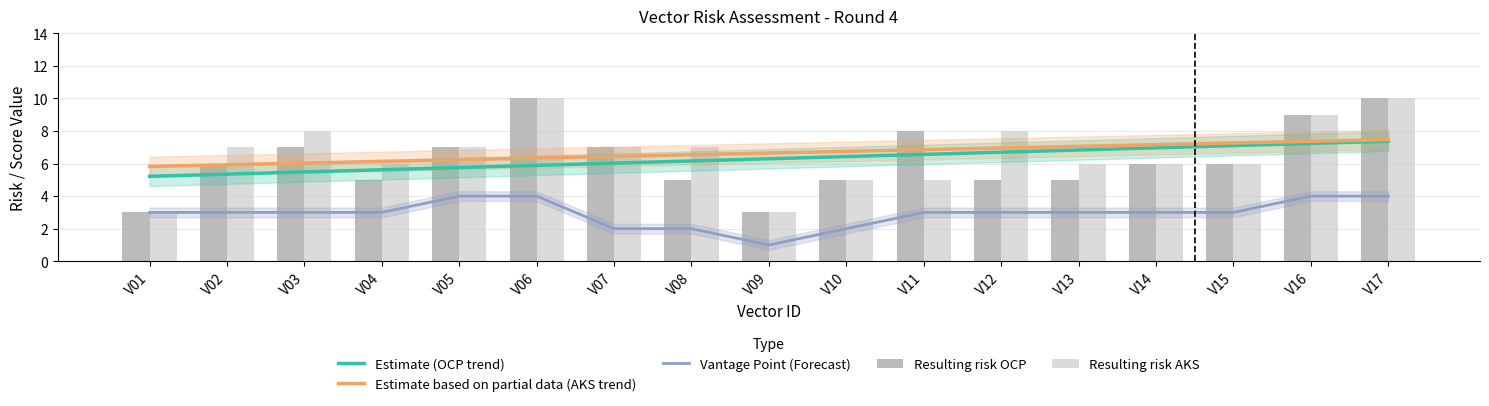

What is the difference between the Resulting risk AKS values at V05 and V13?

1